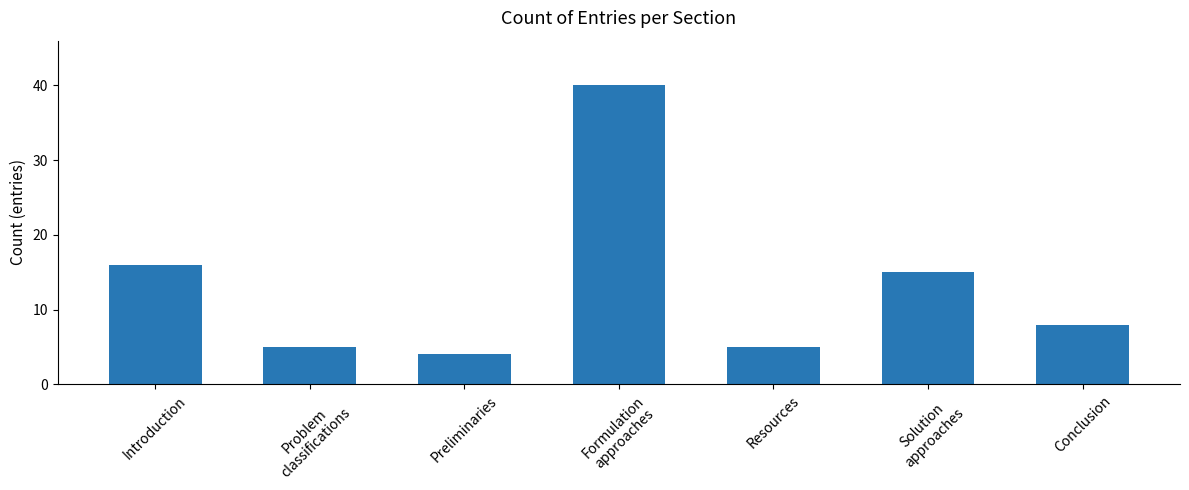

What is the value of the 3rd bar from the left?

4